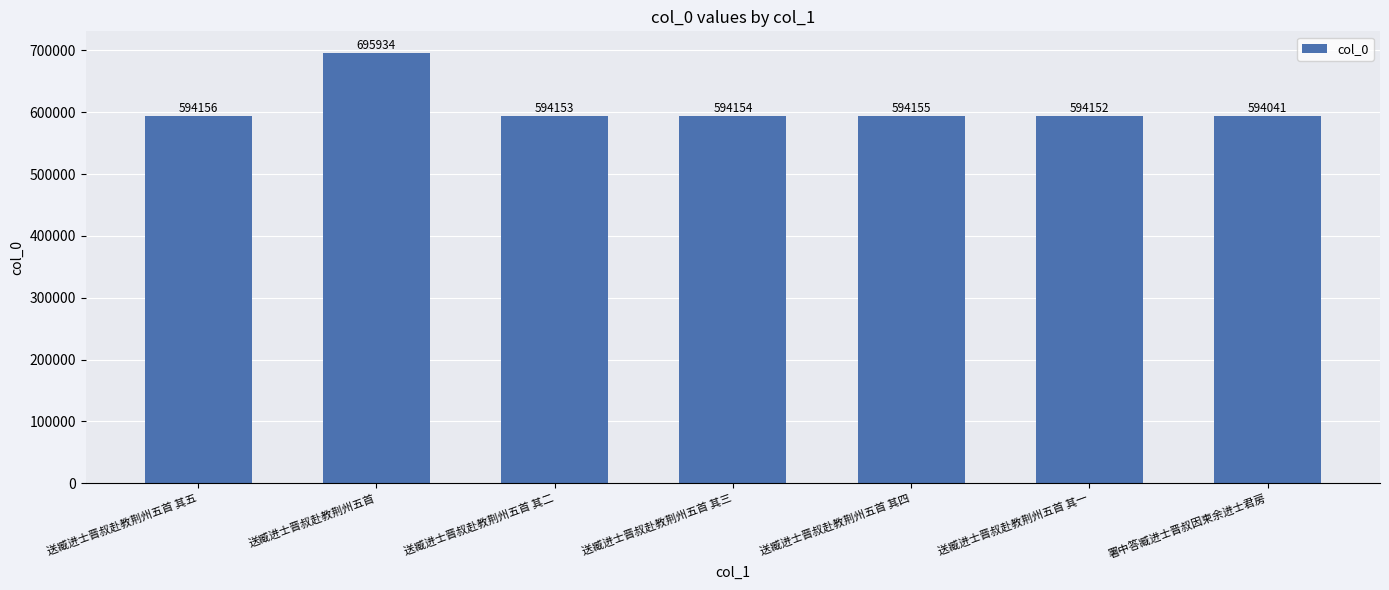

How many bars are there in total?

7